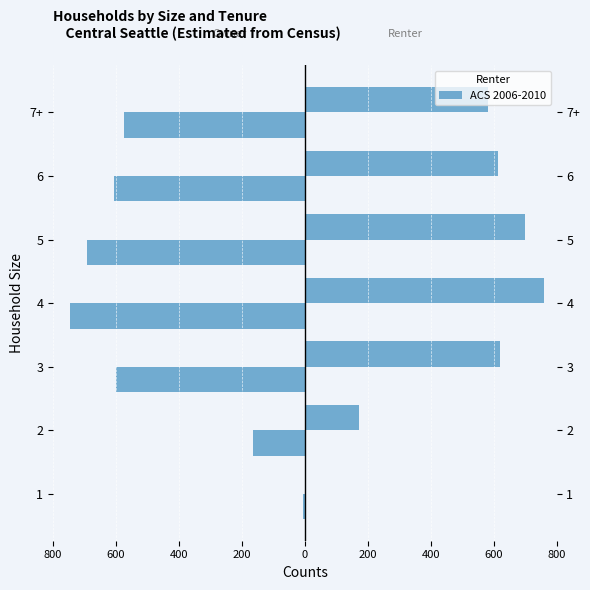

Are the bars grouped side by side (vs. stacked)?

No